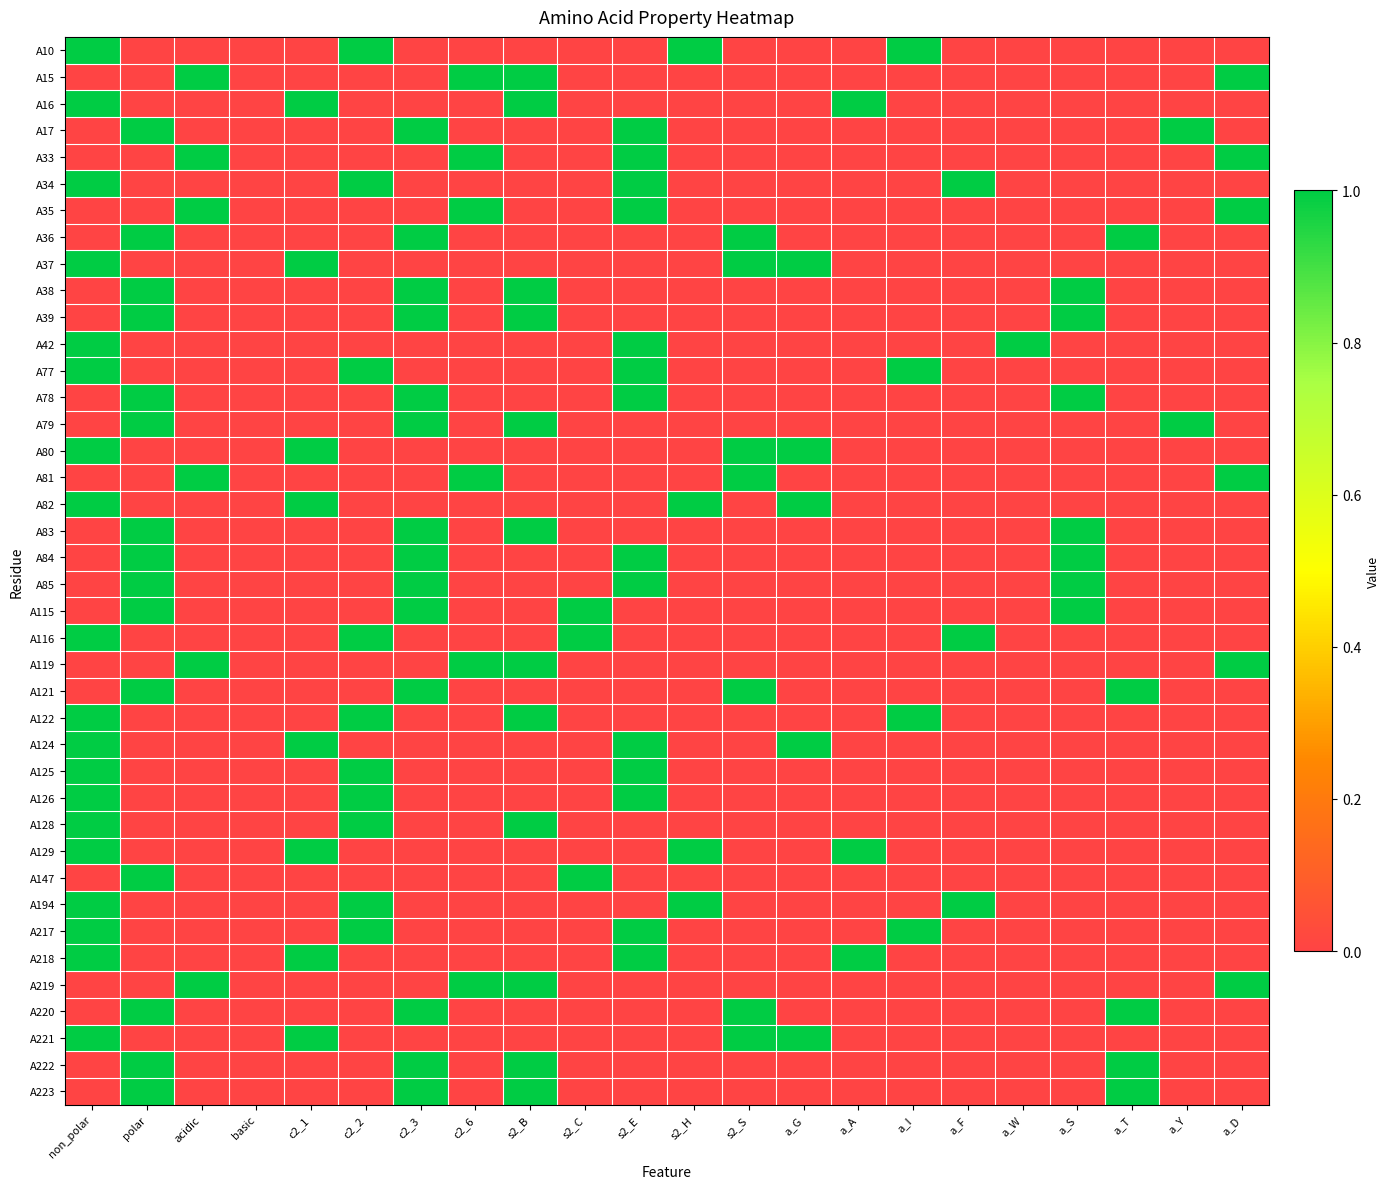

Reading left to right, what are all the values shown in this chart?

A10: non_polar=1	polar=0	acidic=0	basic=0	c2_1=0	c2_2=1	c2_3=0	c2_6=0	s2_B=0	s2_C=0	s2_E=0	s2_H=1	s2_S=0	a_G=0	a_A=0	a_I=1	a_F=0	a_W=0	a_S=0	a_T=0	a_Y=0	a_D=0
A15: non_polar=0	polar=0	acidic=1	basic=0	c2_1=0	c2_2=0	c2_3=0	c2_6=1	s2_B=1	s2_C=0	s2_E=0	s2_H=0	s2_S=0	a_G=0	a_A=0	a_I=0	a_F=0	a_W=0	a_S=0	a_T=0	a_Y=0	a_D=1
A16: non_polar=1	polar=0	acidic=0	basic=0	c2_1=1	c2_2=0	c2_3=0	c2_6=0	s2_B=1	s2_C=0	s2_E=0	s2_H=0	s2_S=0	a_G=0	a_A=1	a_I=0	a_F=0	a_W=0	a_S=0	a_T=0	a_Y=0	a_D=0
A17: non_polar=0	polar=1	acidic=0	basic=0	c2_1=0	c2_2=0	c2_3=1	c2_6=0	s2_B=0	s2_C=0	s2_E=1	s2_H=0	s2_S=0	a_G=0	a_A=0	a_I=0	a_F=0	a_W=0	a_S=0	a_T=0	a_Y=1	a_D=0
A33: non_polar=0	polar=0	acidic=1	basic=0	c2_1=0	c2_2=0	c2_3=0	c2_6=1	s2_B=0	s2_C=0	s2_E=1	s2_H=0	s2_S=0	a_G=0	a_A=0	a_I=0	a_F=0	a_W=0	a_S=0	a_T=0	a_Y=0	a_D=1
A34: non_polar=1	polar=0	acidic=0	basic=0	c2_1=0	c2_2=1	c2_3=0	c2_6=0	s2_B=0	s2_C=0	s2_E=1	s2_H=0	s2_S=0	a_G=0	a_A=0	a_I=0	a_F=1	a_W=0	a_S=0	a_T=0	a_Y=0	a_D=0
A35: non_polar=0	polar=0	acidic=1	basic=0	c2_1=0	c2_2=0	c2_3=0	c2_6=1	s2_B=0	s2_C=0	s2_E=1	s2_H=0	s2_S=0	a_G=0	a_A=0	a_I=0	a_F=0	a_W=0	a_S=0	a_T=0	a_Y=0	a_D=1
A36: non_polar=0	polar=1	acidic=0	basic=0	c2_1=0	c2_2=0	c2_3=1	c2_6=0	s2_B=0	s2_C=0	s2_E=0	s2_H=0	s2_S=1	a_G=0	a_A=0	a_I=0	a_F=0	a_W=0	a_S=0	a_T=1	a_Y=0	a_D=0
A37: non_polar=1	polar=0	acidic=0	basic=0	c2_1=1	c2_2=0	c2_3=0	c2_6=0	s2_B=0	s2_C=0	s2_E=0	s2_H=0	s2_S=1	a_G=1	a_A=0	a_I=0	a_F=0	a_W=0	a_S=0	a_T=0	a_Y=0	a_D=0
A38: non_polar=0	polar=1	acidic=0	basic=0	c2_1=0	c2_2=0	c2_3=1	c2_6=0	s2_B=1	s2_C=0	s2_E=0	s2_H=0	s2_S=0	a_G=0	a_A=0	a_I=0	a_F=0	a_W=0	a_S=1	a_T=0	a_Y=0	a_D=0
A39: non_polar=0	polar=1	acidic=0	basic=0	c2_1=0	c2_2=0	c2_3=1	c2_6=0	s2_B=1	s2_C=0	s2_E=0	s2_H=0	s2_S=0	a_G=0	a_A=0	a_I=0	a_F=0	a_W=0	a_S=1	a_T=0	a_Y=0	a_D=0
A42: non_polar=1	polar=0	acidic=0	basic=0	c2_1=0	c2_2=0	c2_3=0	c2_6=0	s2_B=0	s2_C=0	s2_E=1	s2_H=0	s2_S=0	a_G=0	a_A=0	a_I=0	a_F=0	a_W=1	a_S=0	a_T=0	a_Y=0	a_D=0
A77: non_polar=1	polar=0	acidic=0	basic=0	c2_1=0	c2_2=1	c2_3=0	c2_6=0	s2_B=0	s2_C=0	s2_E=1	s2_H=0	s2_S=0	a_G=0	a_A=0	a_I=1	a_F=0	a_W=0	a_S=0	a_T=0	a_Y=0	a_D=0
A78: non_polar=0	polar=1	acidic=0	basic=0	c2_1=0	c2_2=0	c2_3=1	c2_6=0	s2_B=0	s2_C=0	s2_E=1	s2_H=0	s2_S=0	a_G=0	a_A=0	a_I=0	a_F=0	a_W=0	a_S=1	a_T=0	a_Y=0	a_D=0
A79: non_polar=0	polar=1	acidic=0	basic=0	c2_1=0	c2_2=0	c2_3=1	c2_6=0	s2_B=1	s2_C=0	s2_E=0	s2_H=0	s2_S=0	a_G=0	a_A=0	a_I=0	a_F=0	a_W=0	a_S=0	a_T=0	a_Y=1	a_D=0
A80: non_polar=1	polar=0	acidic=0	basic=0	c2_1=1	c2_2=0	c2_3=0	c2_6=0	s2_B=0	s2_C=0	s2_E=0	s2_H=0	s2_S=1	a_G=1	a_A=0	a_I=0	a_F=0	a_W=0	a_S=0	a_T=0	a_Y=0	a_D=0
A81: non_polar=0	polar=0	acidic=1	basic=0	c2_1=0	c2_2=0	c2_3=0	c2_6=1	s2_B=0	s2_C=0	s2_E=0	s2_H=0	s2_S=1	a_G=0	a_A=0	a_I=0	a_F=0	a_W=0	a_S=0	a_T=0	a_Y=0	a_D=1
A82: non_polar=1	polar=0	acidic=0	basic=0	c2_1=1	c2_2=0	c2_3=0	c2_6=0	s2_B=0	s2_C=0	s2_E=0	s2_H=1	s2_S=0	a_G=1	a_A=0	a_I=0	a_F=0	a_W=0	a_S=0	a_T=0	a_Y=0	a_D=0
A83: non_polar=0	polar=1	acidic=0	basic=0	c2_1=0	c2_2=0	c2_3=1	c2_6=0	s2_B=1	s2_C=0	s2_E=0	s2_H=0	s2_S=0	a_G=0	a_A=0	a_I=0	a_F=0	a_W=0	a_S=1	a_T=0	a_Y=0	a_D=0
A84: non_polar=0	polar=1	acidic=0	basic=0	c2_1=0	c2_2=0	c2_3=1	c2_6=0	s2_B=0	s2_C=0	s2_E=1	s2_H=0	s2_S=0	a_G=0	a_A=0	a_I=0	a_F=0	a_W=0	a_S=1	a_T=0	a_Y=0	a_D=0
A85: non_polar=0	polar=1	acidic=0	basic=0	c2_1=0	c2_2=0	c2_3=1	c2_6=0	s2_B=0	s2_C=0	s2_E=1	s2_H=0	s2_S=0	a_G=0	a_A=0	a_I=0	a_F=0	a_W=0	a_S=1	a_T=0	a_Y=0	a_D=0
A115: non_polar=0	polar=1	acidic=0	basic=0	c2_1=0	c2_2=0	c2_3=1	c2_6=0	s2_B=0	s2_C=1	s2_E=0	s2_H=0	s2_S=0	a_G=0	a_A=0	a_I=0	a_F=0	a_W=0	a_S=1	a_T=0	a_Y=0	a_D=0
A116: non_polar=1	polar=0	acidic=0	basic=0	c2_1=0	c2_2=1	c2_3=0	c2_6=0	s2_B=0	s2_C=1	s2_E=0	s2_H=0	s2_S=0	a_G=0	a_A=0	a_I=0	a_F=1	a_W=0	a_S=0	a_T=0	a_Y=0	a_D=0
A119: non_polar=0	polar=0	acidic=1	basic=0	c2_1=0	c2_2=0	c2_3=0	c2_6=1	s2_B=1	s2_C=0	s2_E=0	s2_H=0	s2_S=0	a_G=0	a_A=0	a_I=0	a_F=0	a_W=0	a_S=0	a_T=0	a_Y=0	a_D=1
A121: non_polar=0	polar=1	acidic=0	basic=0	c2_1=0	c2_2=0	c2_3=1	c2_6=0	s2_B=0	s2_C=0	s2_E=0	s2_H=0	s2_S=1	a_G=0	a_A=0	a_I=0	a_F=0	a_W=0	a_S=0	a_T=1	a_Y=0	a_D=0
A122: non_polar=1	polar=0	acidic=0	basic=0	c2_1=0	c2_2=1	c2_3=0	c2_6=0	s2_B=1	s2_C=0	s2_E=0	s2_H=0	s2_S=0	a_G=0	a_A=0	a_I=1	a_F=0	a_W=0	a_S=0	a_T=0	a_Y=0	a_D=0
A124: non_polar=1	polar=0	acidic=0	basic=0	c2_1=1	c2_2=0	c2_3=0	c2_6=0	s2_B=0	s2_C=0	s2_E=1	s2_H=0	s2_S=0	a_G=1	a_A=0	a_I=0	a_F=0	a_W=0	a_S=0	a_T=0	a_Y=0	a_D=0
A125: non_polar=1	polar=0	acidic=0	basic=0	c2_1=0	c2_2=1	c2_3=0	c2_6=0	s2_B=0	s2_C=0	s2_E=1	s2_H=0	s2_S=0	a_G=0	a_A=0	a_I=0	a_F=0	a_W=0	a_S=0	a_T=0	a_Y=0	a_D=0
A126: non_polar=1	polar=0	acidic=0	basic=0	c2_1=0	c2_2=1	c2_3=0	c2_6=0	s2_B=0	s2_C=0	s2_E=1	s2_H=0	s2_S=0	a_G=0	a_A=0	a_I=0	a_F=0	a_W=0	a_S=0	a_T=0	a_Y=0	a_D=0
A128: non_polar=1	polar=0	acidic=0	basic=0	c2_1=0	c2_2=1	c2_3=0	c2_6=0	s2_B=1	s2_C=0	s2_E=0	s2_H=0	s2_S=0	a_G=0	a_A=0	a_I=0	a_F=0	a_W=0	a_S=0	a_T=0	a_Y=0	a_D=0
A129: non_polar=1	polar=0	acidic=0	basic=0	c2_1=1	c2_2=0	c2_3=0	c2_6=0	s2_B=0	s2_C=0	s2_E=0	s2_H=1	s2_S=0	a_G=0	a_A=1	a_I=0	a_F=0	a_W=0	a_S=0	a_T=0	a_Y=0	a_D=0
A147: non_polar=0	polar=1	acidic=0	basic=0	c2_1=0	c2_2=0	c2_3=0	c2_6=0	s2_B=0	s2_C=1	s2_E=0	s2_H=0	s2_S=0	a_G=0	a_A=0	a_I=0	a_F=0	a_W=0	a_S=0	a_T=0	a_Y=0	a_D=0
A194: non_polar=1	polar=0	acidic=0	basic=0	c2_1=0	c2_2=1	c2_3=0	c2_6=0	s2_B=0	s2_C=0	s2_E=0	s2_H=1	s2_S=0	a_G=0	a_A=0	a_I=0	a_F=1	a_W=0	a_S=0	a_T=0	a_Y=0	a_D=0
A217: non_polar=1	polar=0	acidic=0	basic=0	c2_1=0	c2_2=1	c2_3=0	c2_6=0	s2_B=0	s2_C=0	s2_E=1	s2_H=0	s2_S=0	a_G=0	a_A=0	a_I=1	a_F=0	a_W=0	a_S=0	a_T=0	a_Y=0	a_D=0
A218: non_polar=1	polar=0	acidic=0	basic=0	c2_1=1	c2_2=0	c2_3=0	c2_6=0	s2_B=0	s2_C=0	s2_E=1	s2_H=0	s2_S=0	a_G=0	a_A=1	a_I=0	a_F=0	a_W=0	a_S=0	a_T=0	a_Y=0	a_D=0
A219: non_polar=0	polar=0	acidic=1	basic=0	c2_1=0	c2_2=0	c2_3=0	c2_6=1	s2_B=1	s2_C=0	s2_E=0	s2_H=0	s2_S=0	a_G=0	a_A=0	a_I=0	a_F=0	a_W=0	a_S=0	a_T=0	a_Y=0	a_D=1
A220: non_polar=0	polar=1	acidic=0	basic=0	c2_1=0	c2_2=0	c2_3=1	c2_6=0	s2_B=0	s2_C=0	s2_E=0	s2_H=0	s2_S=1	a_G=0	a_A=0	a_I=0	a_F=0	a_W=0	a_S=0	a_T=1	a_Y=0	a_D=0
A221: non_polar=1	polar=0	acidic=0	basic=0	c2_1=1	c2_2=0	c2_3=0	c2_6=0	s2_B=0	s2_C=0	s2_E=0	s2_H=0	s2_S=1	a_G=1	a_A=0	a_I=0	a_F=0	a_W=0	a_S=0	a_T=0	a_Y=0	a_D=0
A222: non_polar=0	polar=1	acidic=0	basic=0	c2_1=0	c2_2=0	c2_3=1	c2_6=0	s2_B=1	s2_C=0	s2_E=0	s2_H=0	s2_S=0	a_G=0	a_A=0	a_I=0	a_F=0	a_W=0	a_S=0	a_T=1	a_Y=0	a_D=0
A223: non_polar=0	polar=1	acidic=0	basic=0	c2_1=0	c2_2=0	c2_3=1	c2_6=0	s2_B=1	s2_C=0	s2_E=0	s2_H=0	s2_S=0	a_G=0	a_A=0	a_I=0	a_F=0	a_W=0	a_S=0	a_T=1	a_Y=0	a_D=0